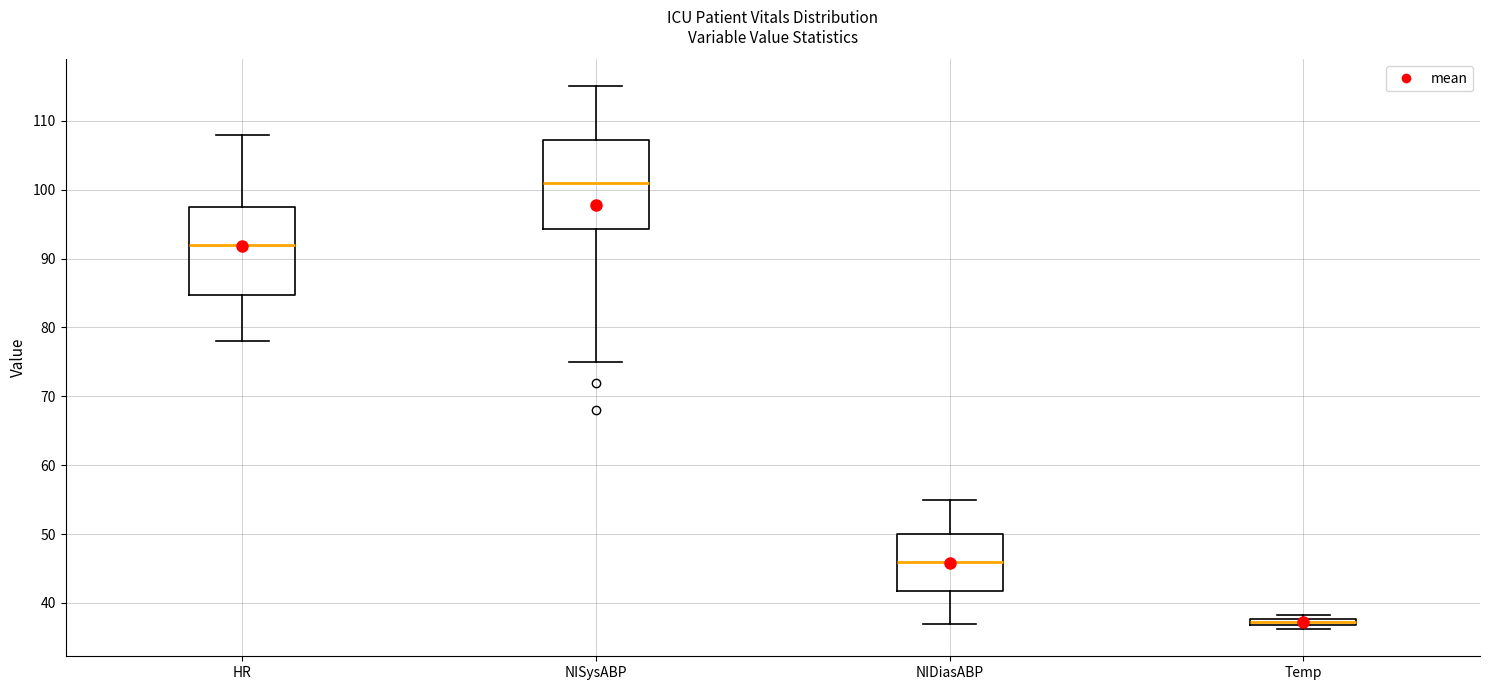

Which box's median line is the highest?

NISysABP